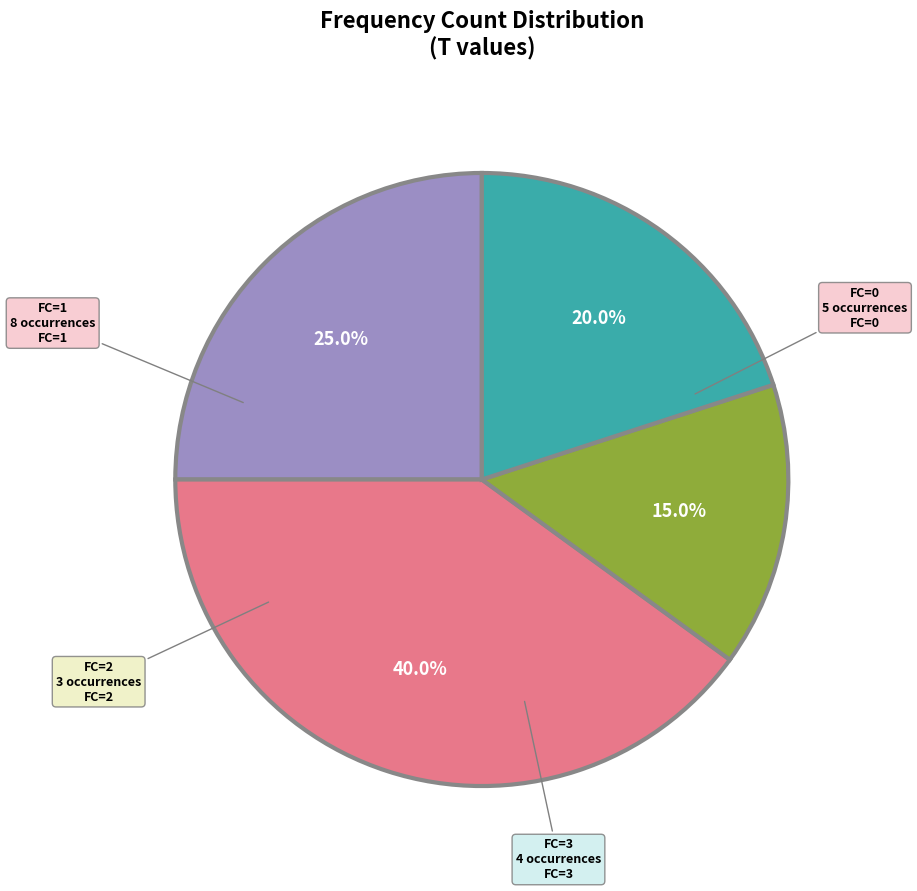

Is there any slice that represents more than half of the pie?

No